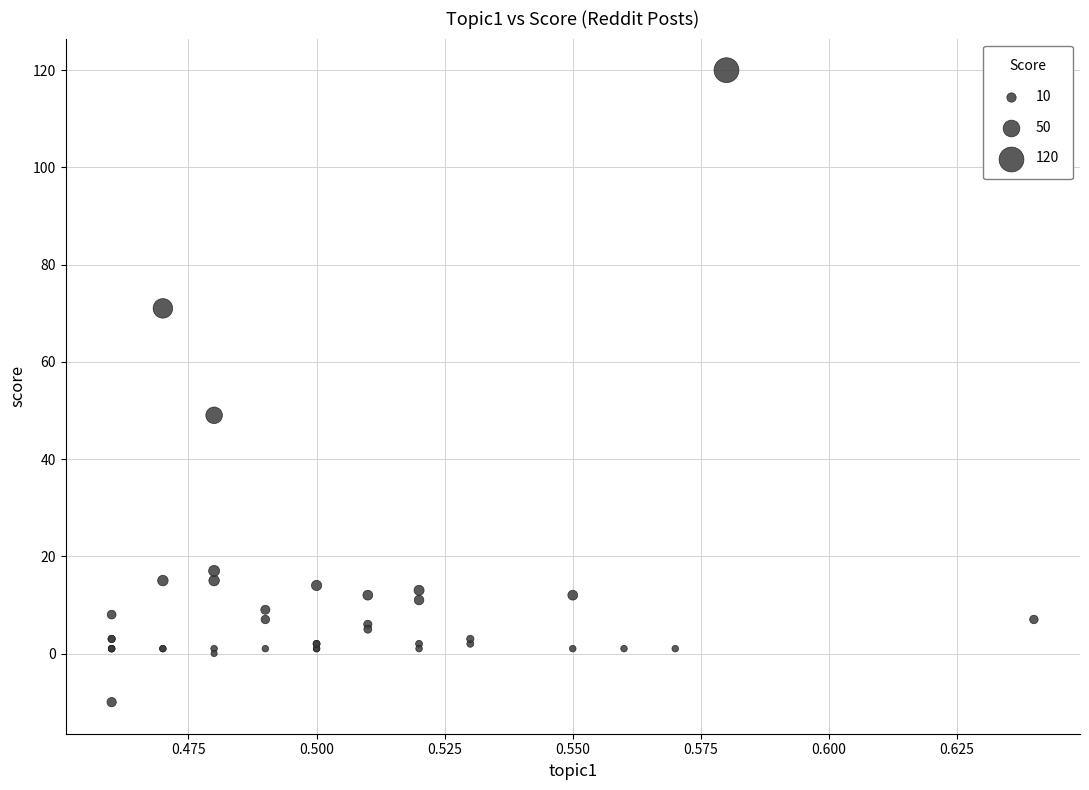

What Y value in the scatter plot is closest to 55?

49